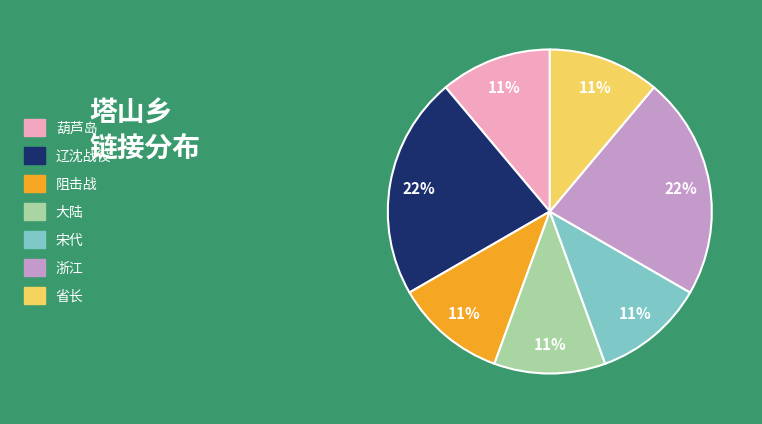

To the nearest percent, what portion does 阻击战 represent?

11%